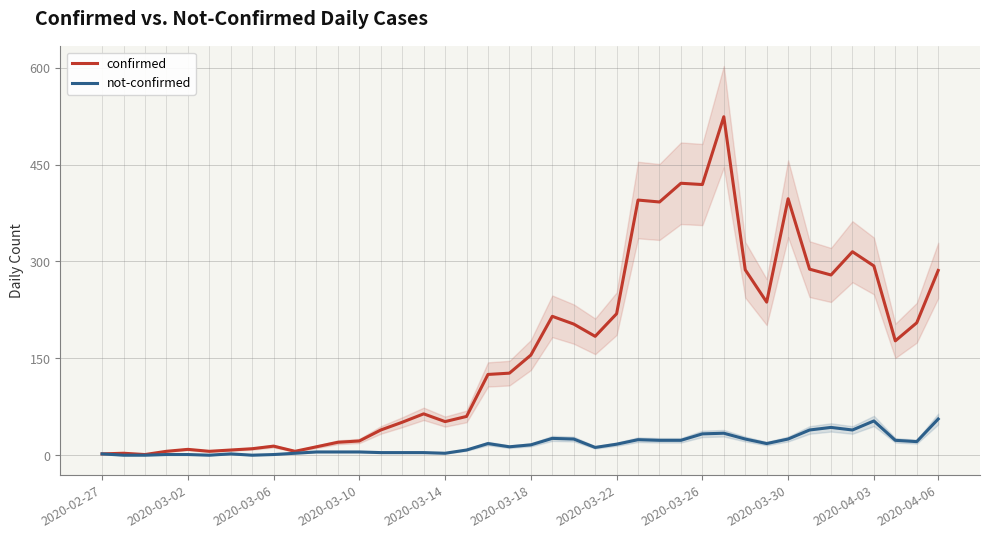

The value of not-confirmed at 2020-03-18 is 16. True or false?

True